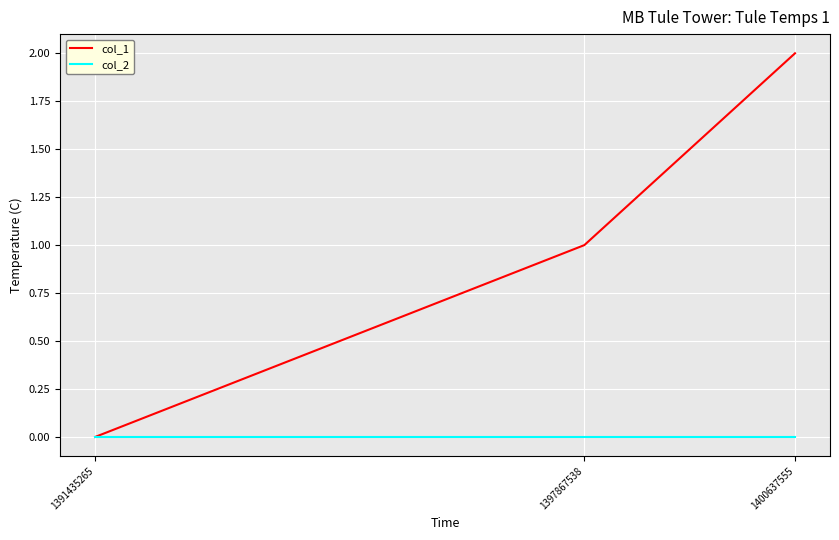

The col_1 series shows 0 at 1391435265. True or false?

True